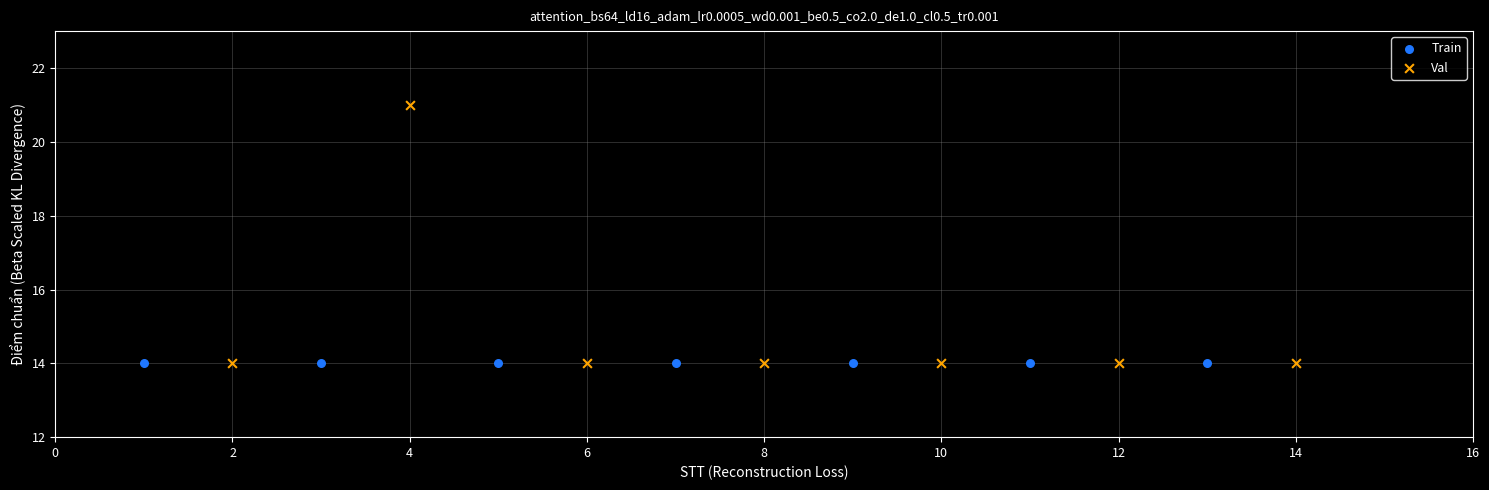

Which series contains the highest Y value?

Val